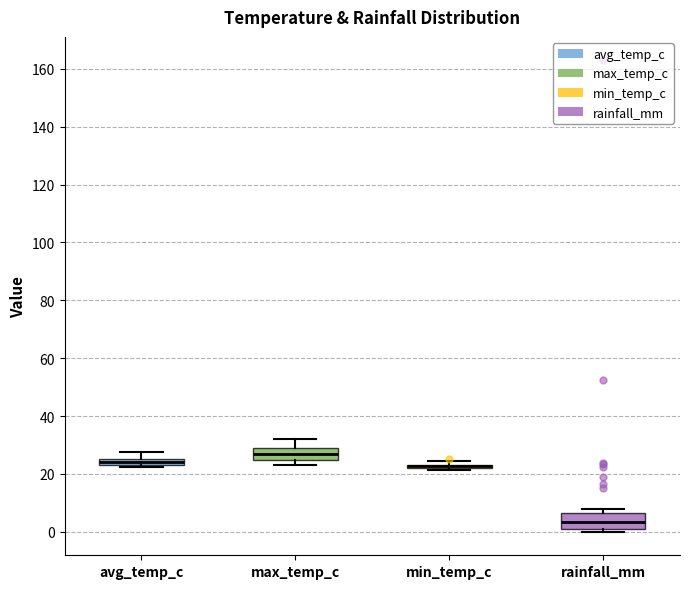

Where is the lower edge of the box for rainfall_mm on the y-axis? The values are not printed on the chart, so give them approximately, as read against the axis.

0